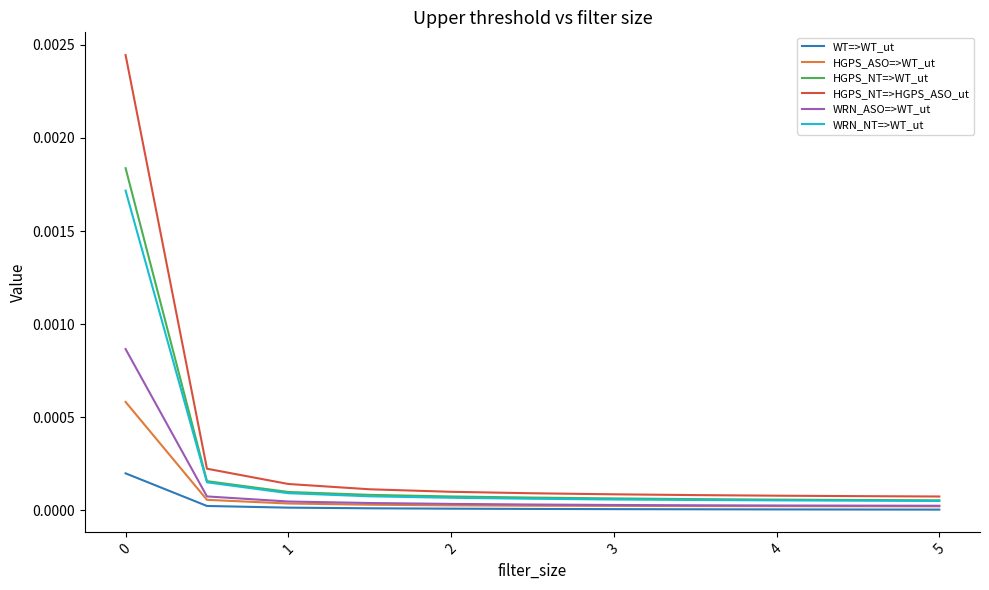

List the series in order of their peak value, lowest first.

WT=>WT_ut, HGPS_ASO=>WT_ut, WRN_ASO=>WT_ut, WRN_NT=>WT_ut, HGPS_NT=>WT_ut, HGPS_NT=>HGPS_ASO_ut